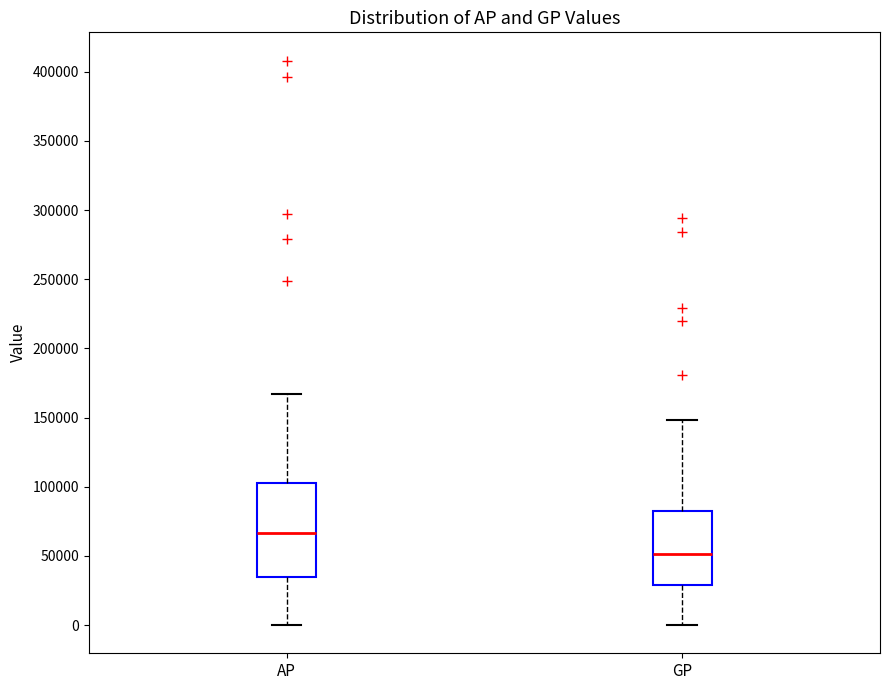

Reading left to right, transcribe this box plot: for each box, give where its median line is, the range the box spans, and where its two whiskers end, as read against the y-axis. The values are not printed on the chart, so give them approximately, as read against the axis.

AP: median 65000, box 35000 to 105000, whiskers 0 to 165000
GP: median 50000, box 30000 to 80000, whiskers 0 to 150000